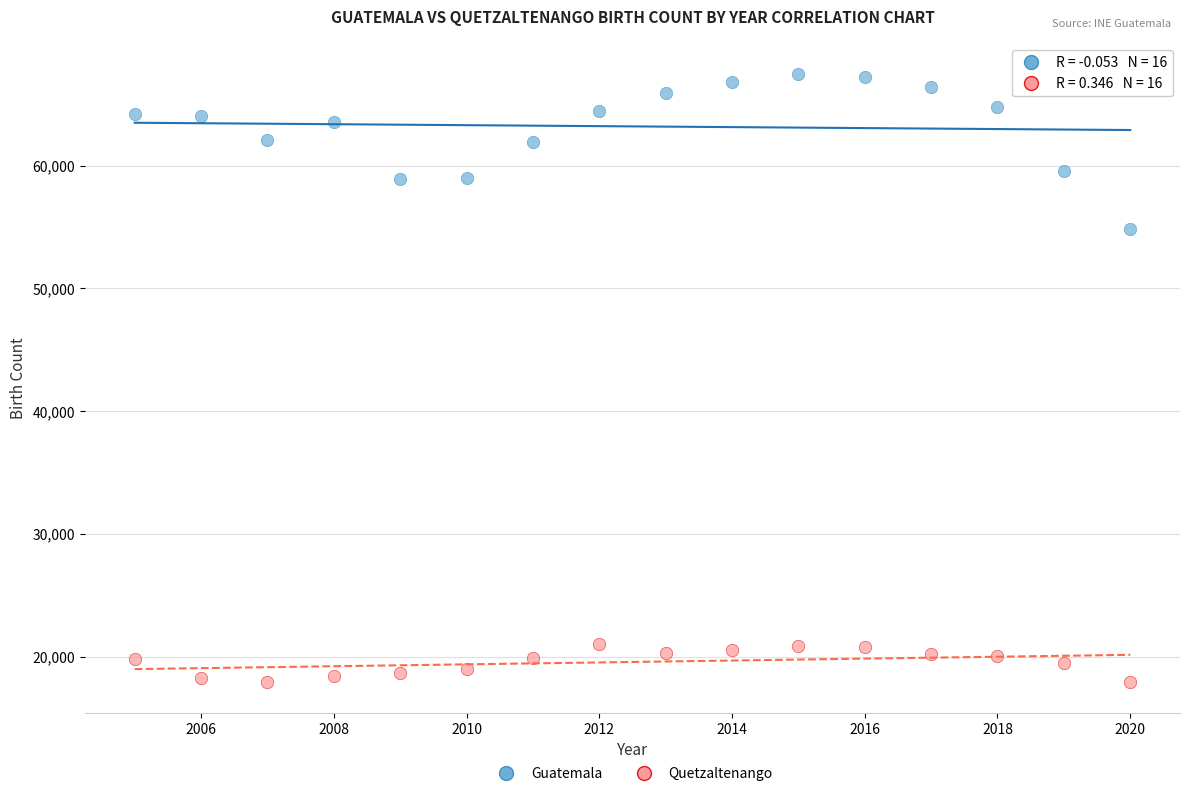

What is the X range (max minus min) for the scatter plot?

15